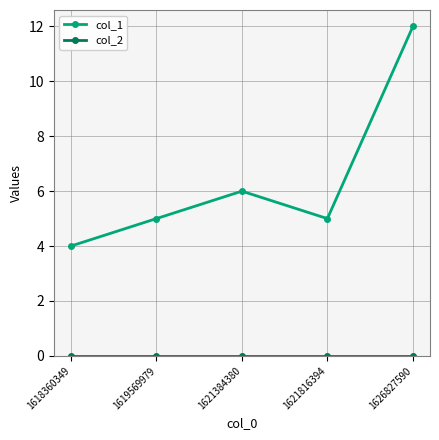

What is the difference between the maximum and minimum values in the col_1 series?

8